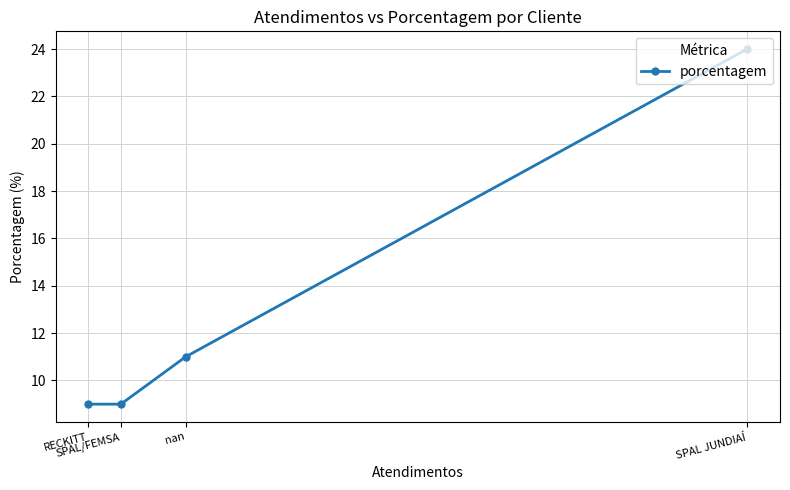

Is it true that the value at nan is 17?

False